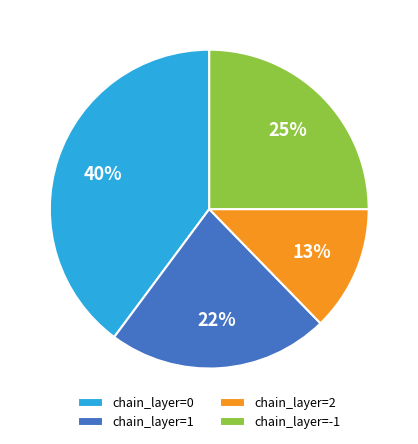

Do chain_layer=2 and chain_layer=1 together represent more than half of the pie?

No